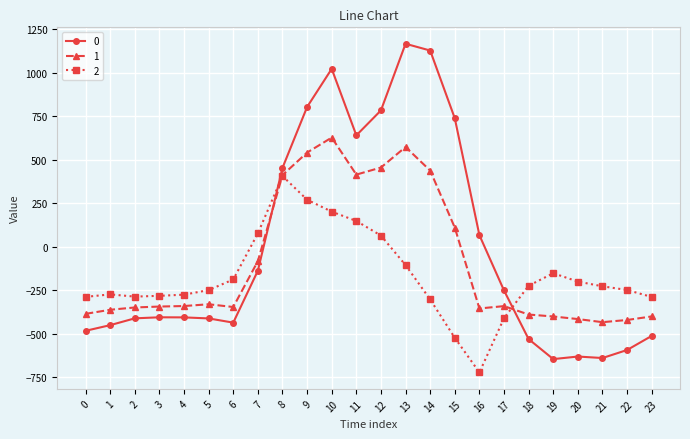

What is the difference between the maximum and minimum values in the 1 series?

1060.5